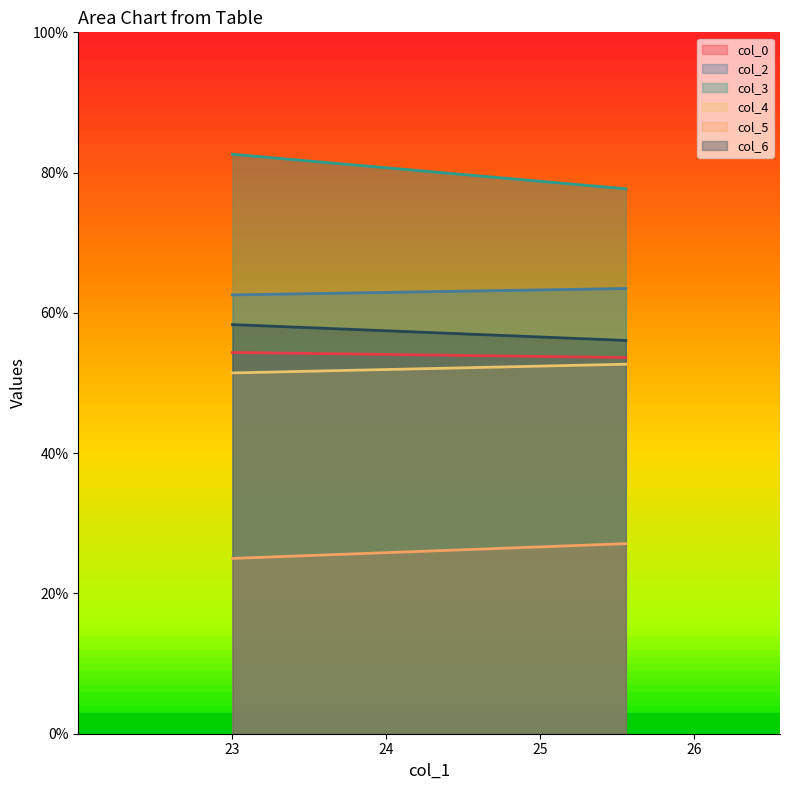

What is the average value of the col_3 series?

80.2